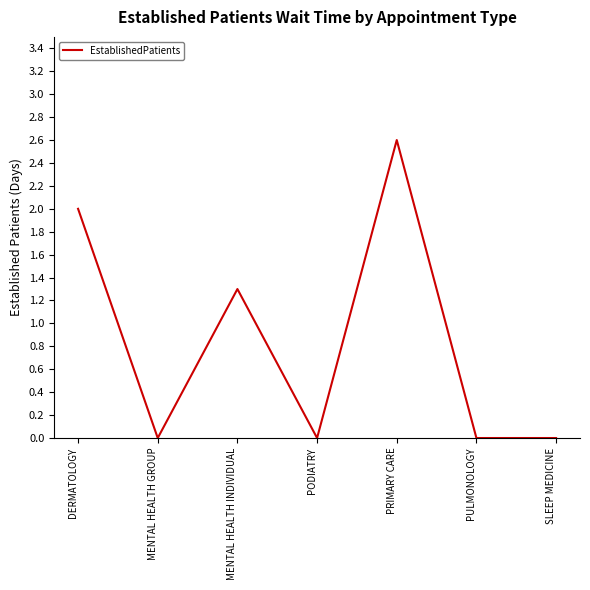

What is the difference between the second highest and minimum values?

2.0